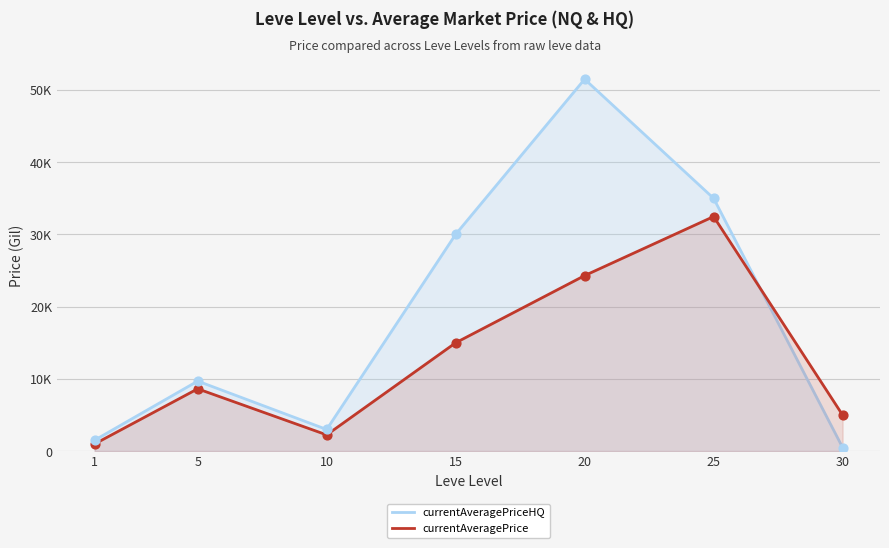

Which series has the largest total across all categories?

currentAveragePriceHQ